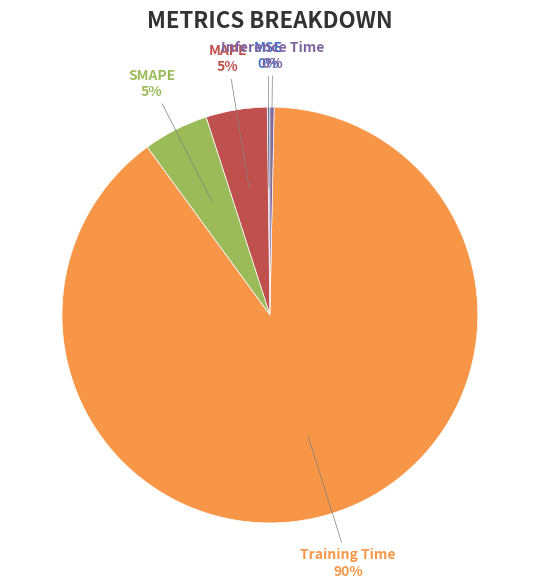

Between Training Time and MAPE, which is larger?

Training Time